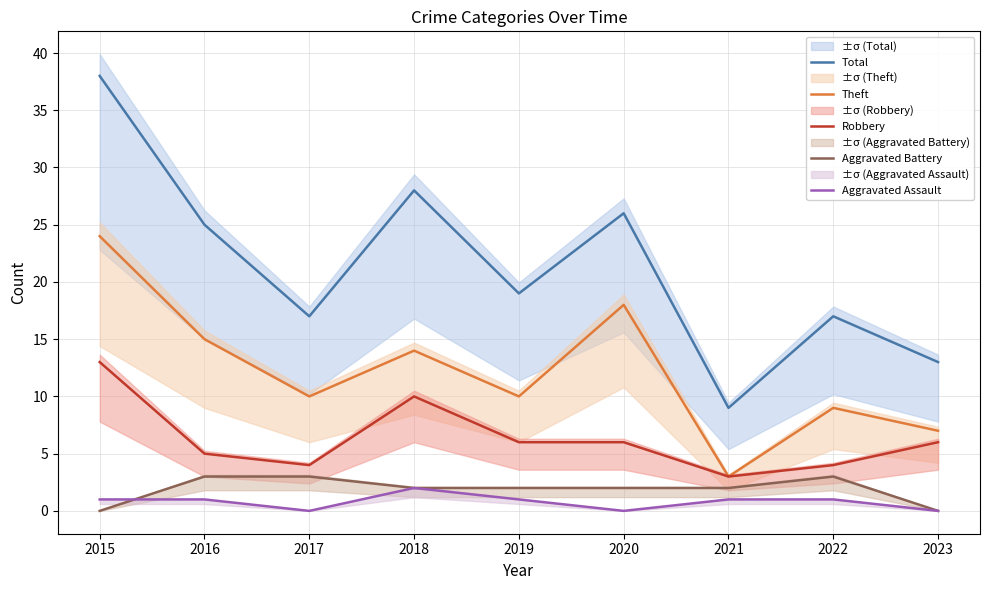

What is the difference between the highest and lowest values at 2016?

24